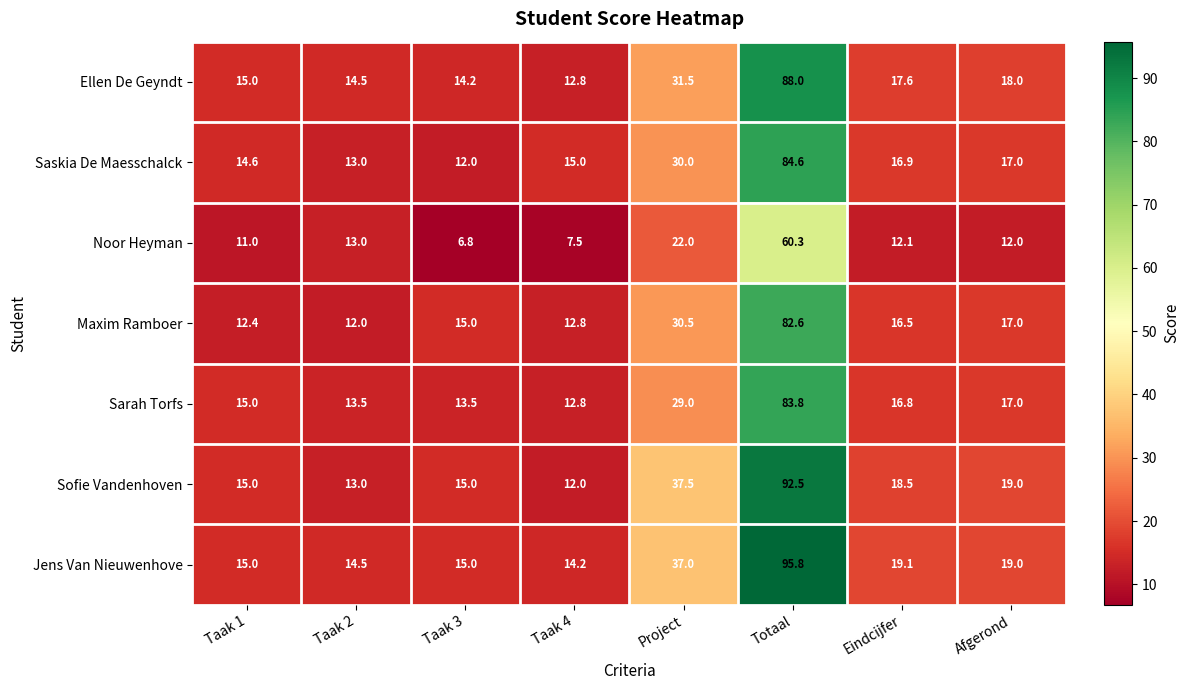

Read the Jens Van Nieuwenhove value at Taak 2.

14.5